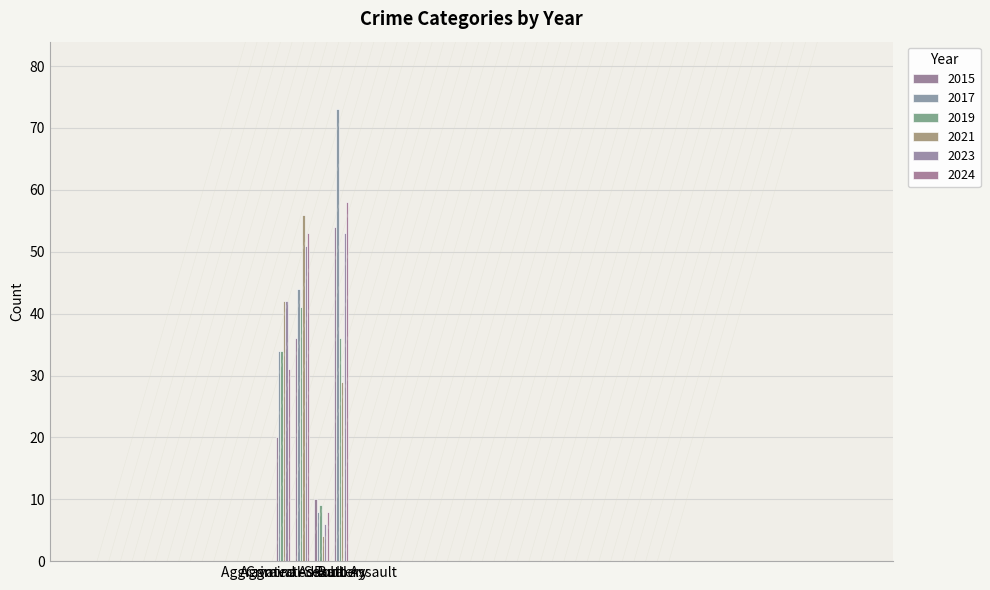

What position from the right is Aggravated Battery?

3